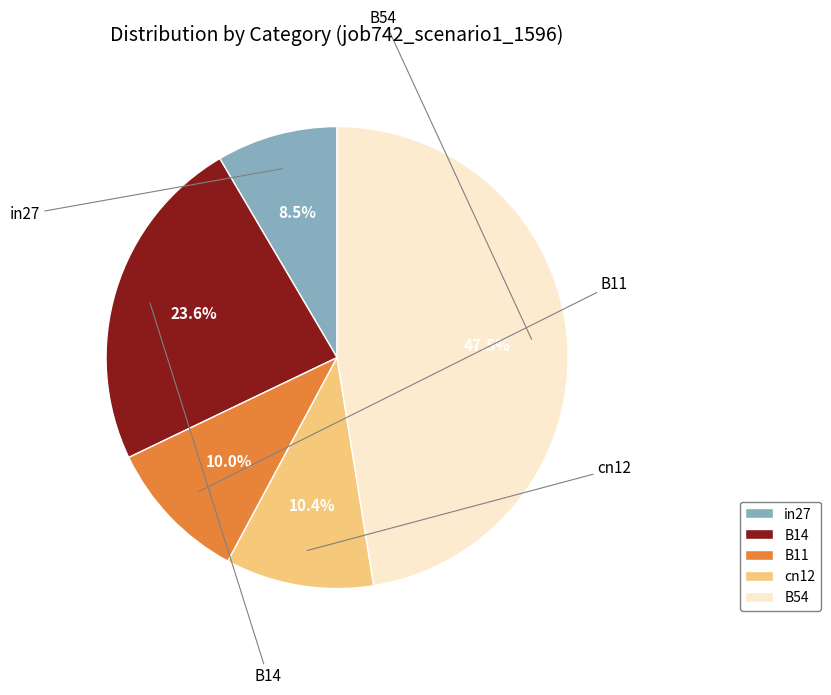

What portion of the pie excludes cn12?

89.6%